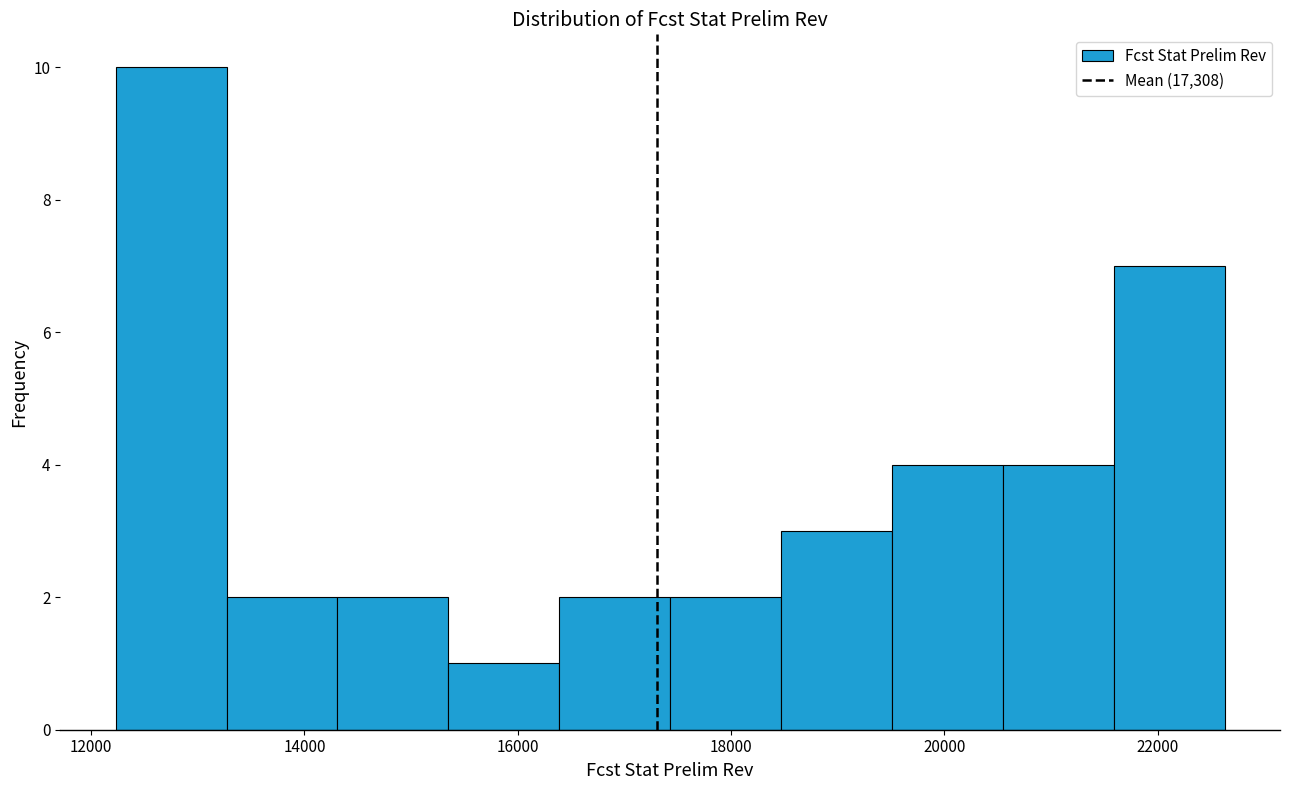

What is the height of the bar covering 17400 to 18400 on the x-axis? Neither the bar edges nor the heights are printed on the chart, so give them approximately, as read against the axes.

2